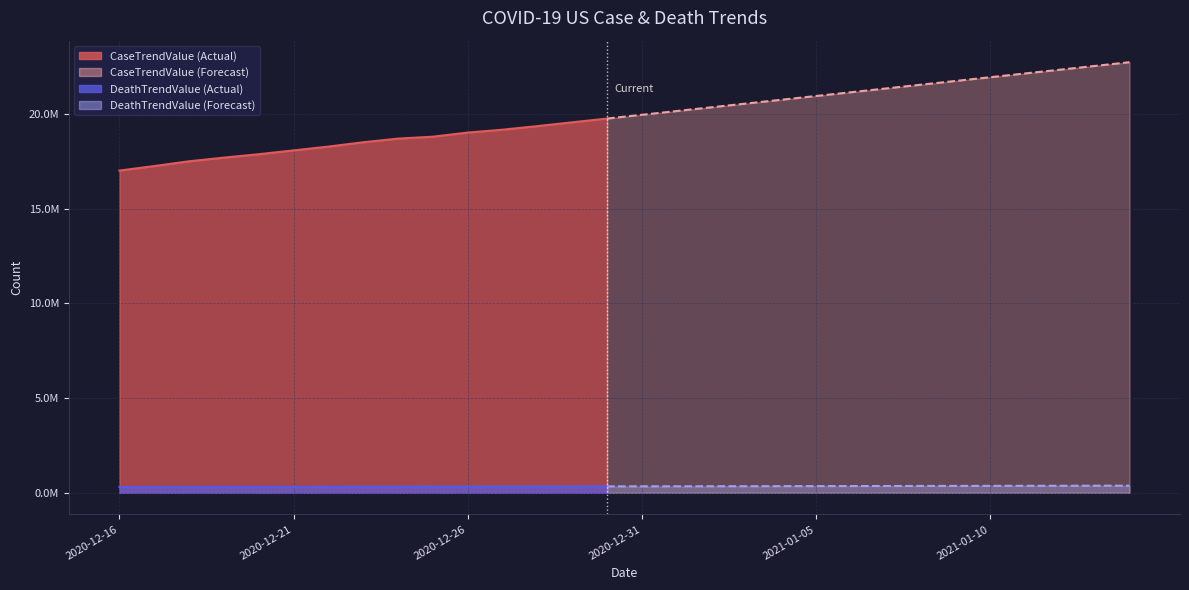

List the series in order of their peak value, highest first.

CaseTrendValue, DeathTrendValue